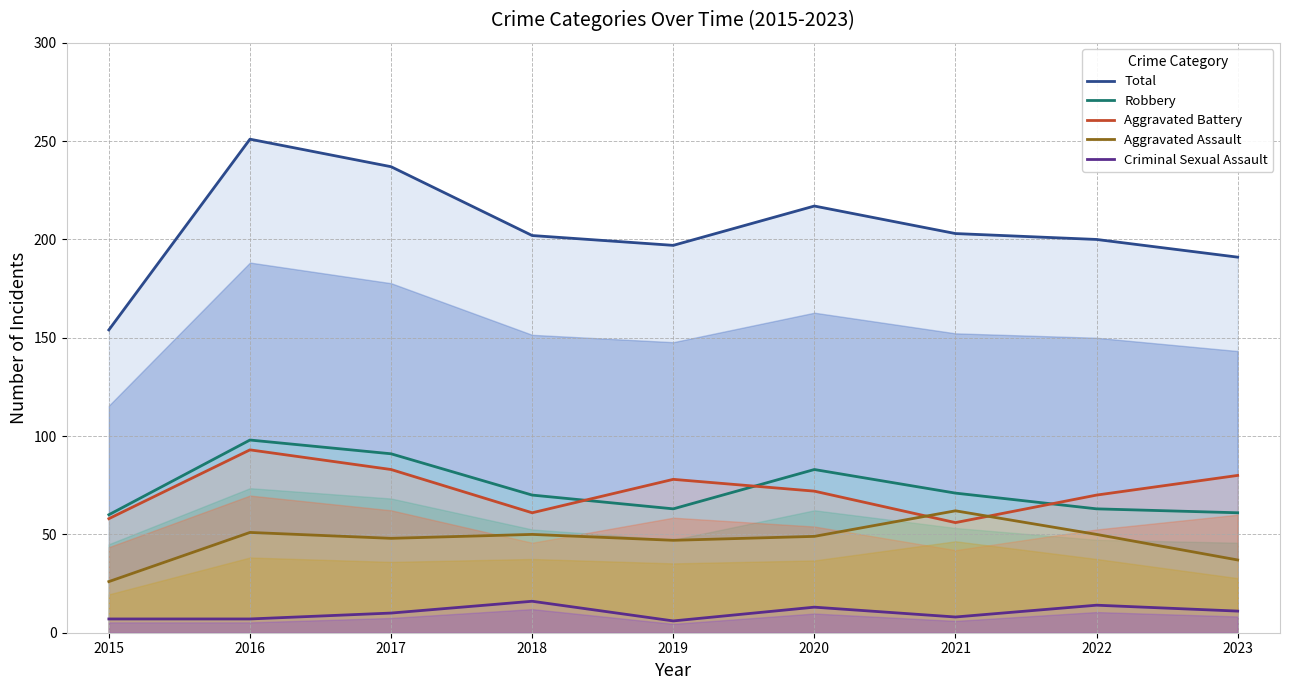

Rank the series by their maximum value, from lowest to highest.

Criminal Sexual Assault, Aggravated Assault, Aggravated Battery, Robbery, Total